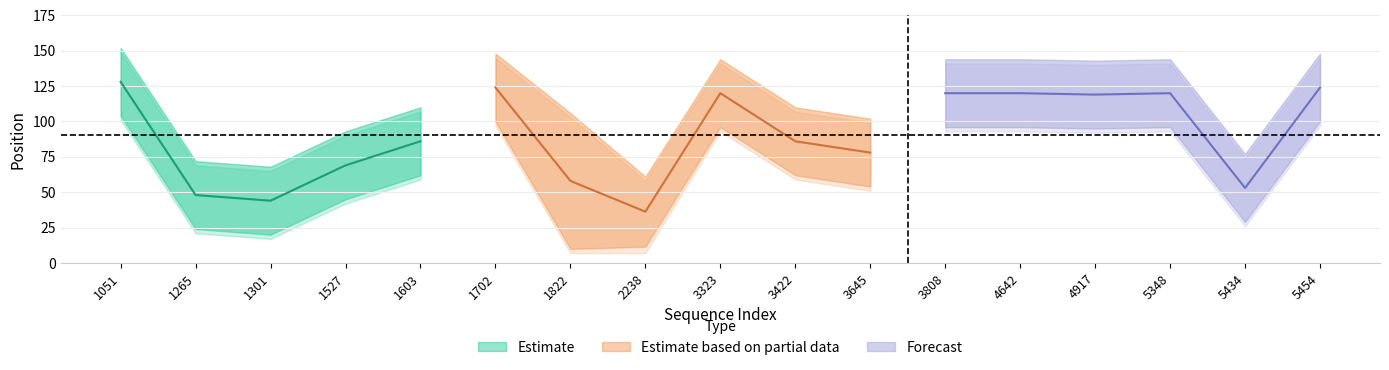

Reading left to right, extract all data points from this chart.

start_position: 1051=101	1265=21	1301=17	1527=42	1603=59	1702=97	1822=7	2238=7	3323=93	3422=59	3645=51	3808=93	4642=93	4917=92	5348=93	5434=26	5454=97
start_position_upper: 1051=149	1265=69	1301=65	1527=90	1603=107	1702=145	1822=103	2238=58	3323=141	3422=107	3645=99	3808=141	4642=141	4917=140	5348=141	5434=74	5454=145
end_position: 1051=107	1265=27	1301=23	1527=48	1603=65	1702=103	1822=13	2238=16	3323=99	3422=65	3645=57	3808=99	4642=99	4917=98	5348=99	5434=32	5454=103
end_position_upper: 1051=155	1265=75	1301=71	1527=96	1603=113	1702=151	1822=109	2238=64	3323=147	3422=113	3645=105	3808=147	4642=147	4917=146	5348=147	5434=80	5454=151